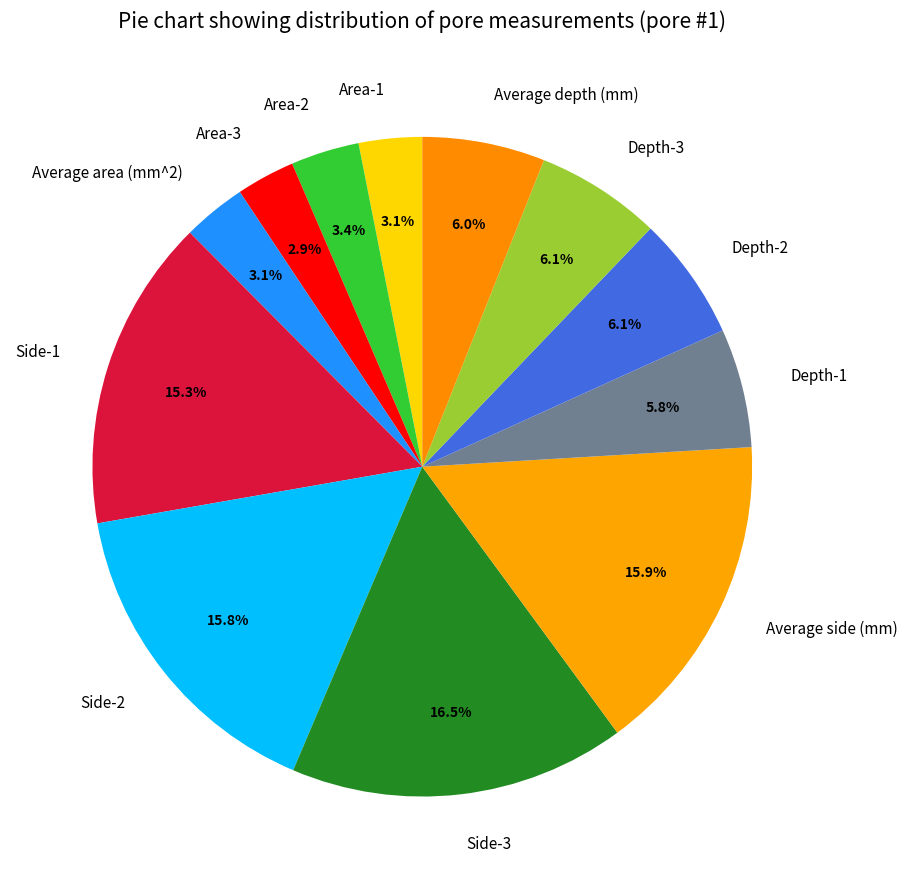

What is the largest slice in the pie chart?

Side-3